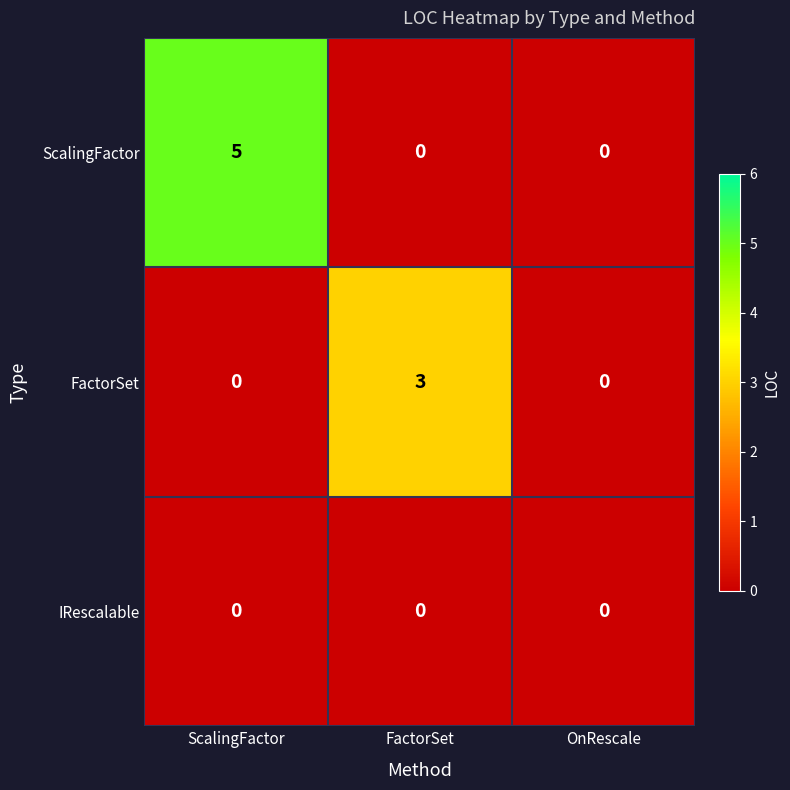

Reading left to right, what are all the values shown in this chart?

ScalingFactor: 5	0	0
FactorSet: 0	3	0
IRescalable: 0	0	0